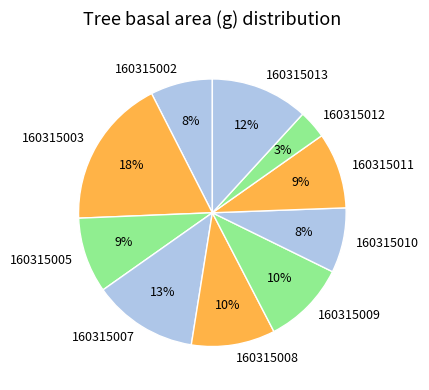

What is the ratio of the value at 160315007 to the value at 160315003?

0.7